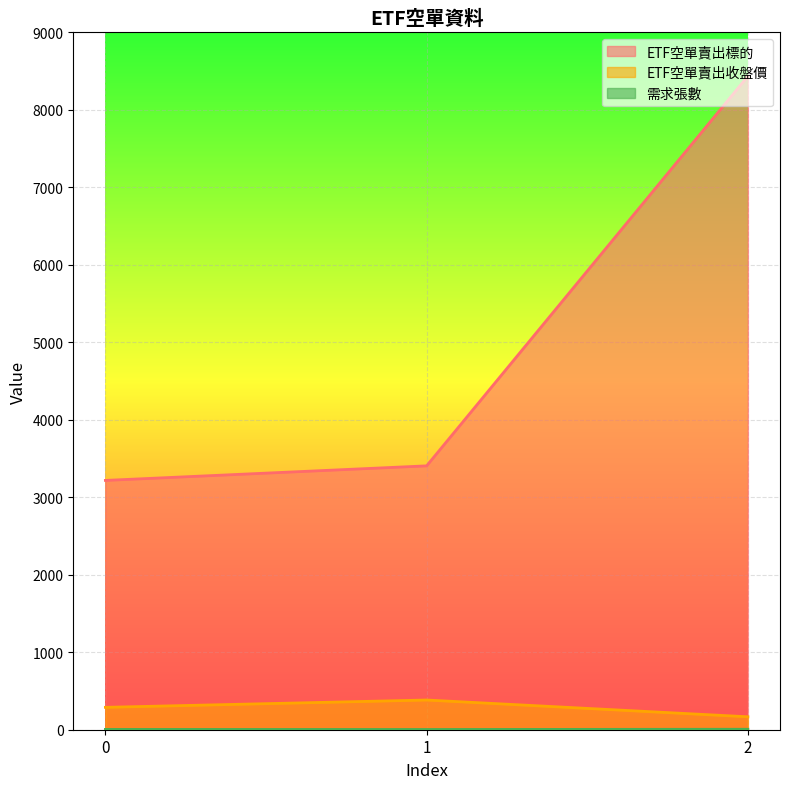

How many lines are shown in the chart?

3